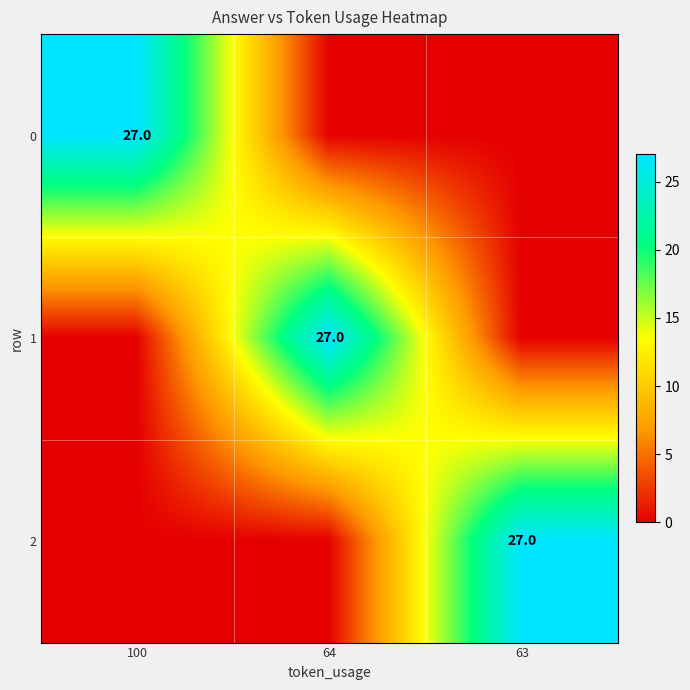

True or false: 0 has a value of 17 at 100.

False